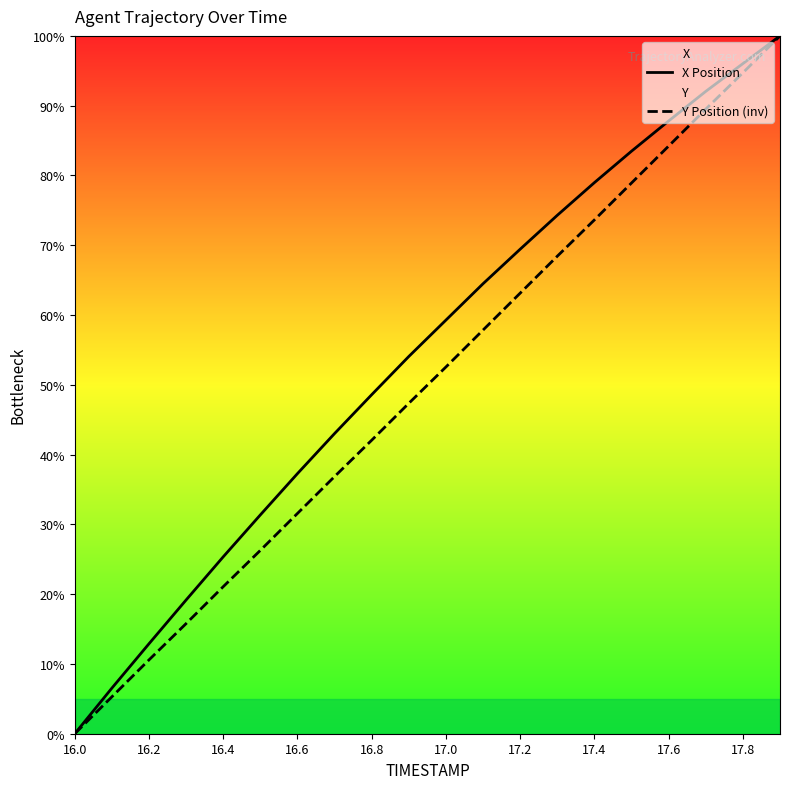

The value of Y Position (inv) at 17 is 23.0. True or false?

False